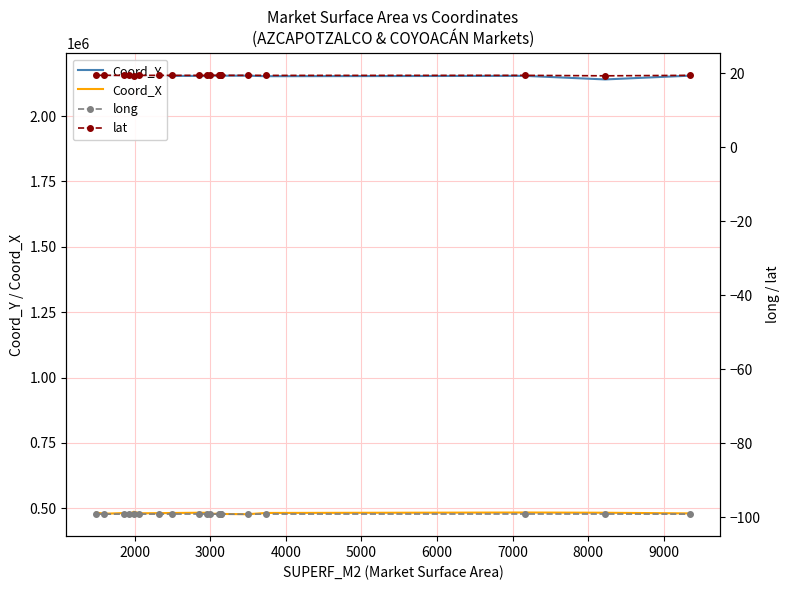

True or false: lat and Coord_Y intersect in this chart.

False